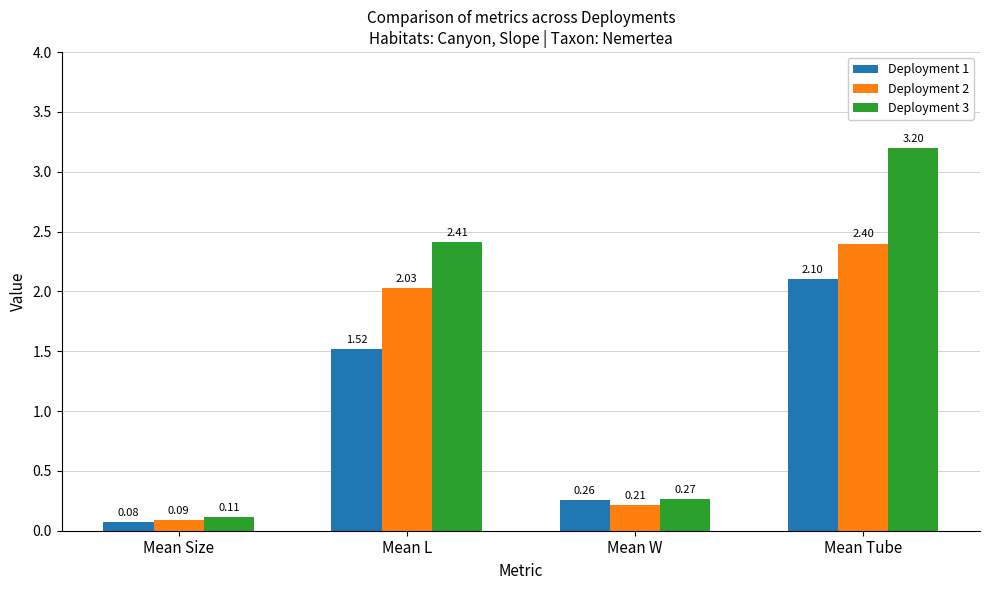

Where is Deployment 3 nearest to the value 1?

Mean W